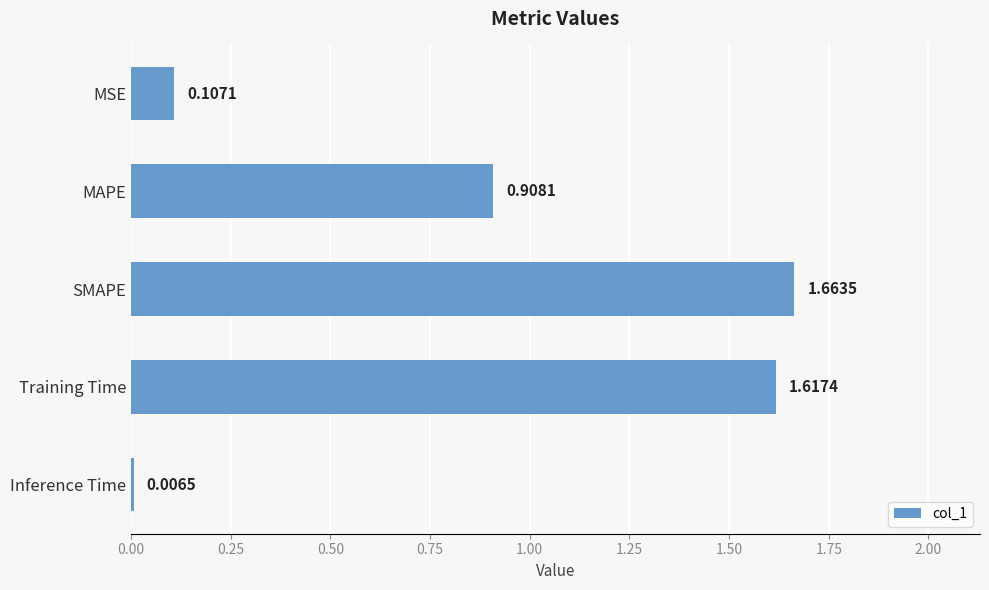

At which label is the value closest to 0?

Inference Time